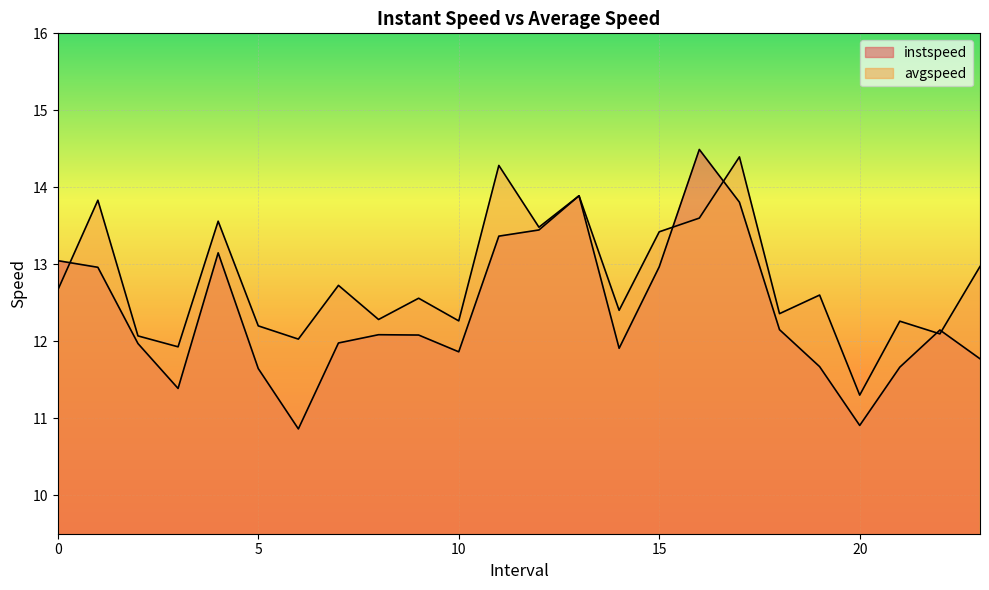

What is the difference between the highest and lowest values at 15?

0.5